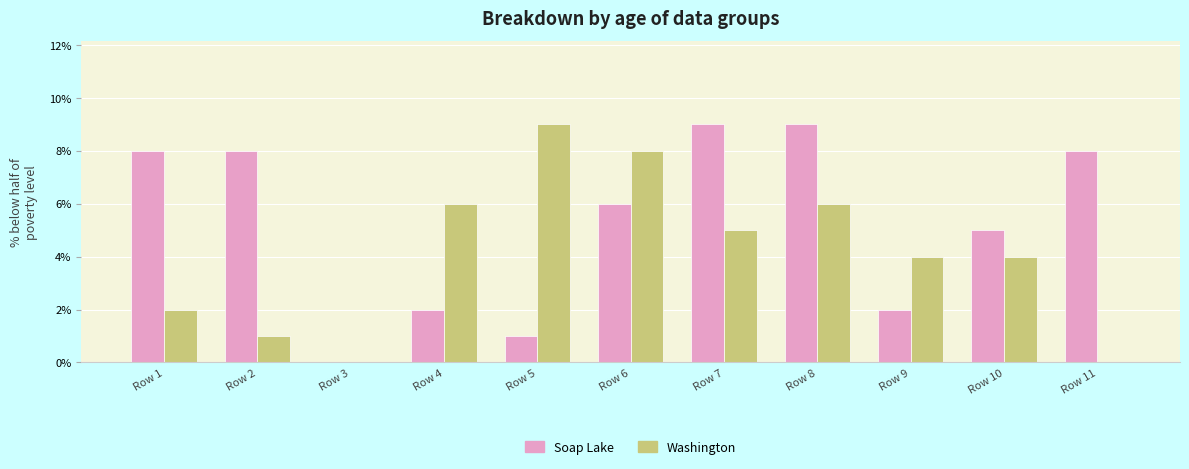

How many Washington values are between 1 and 6?

7